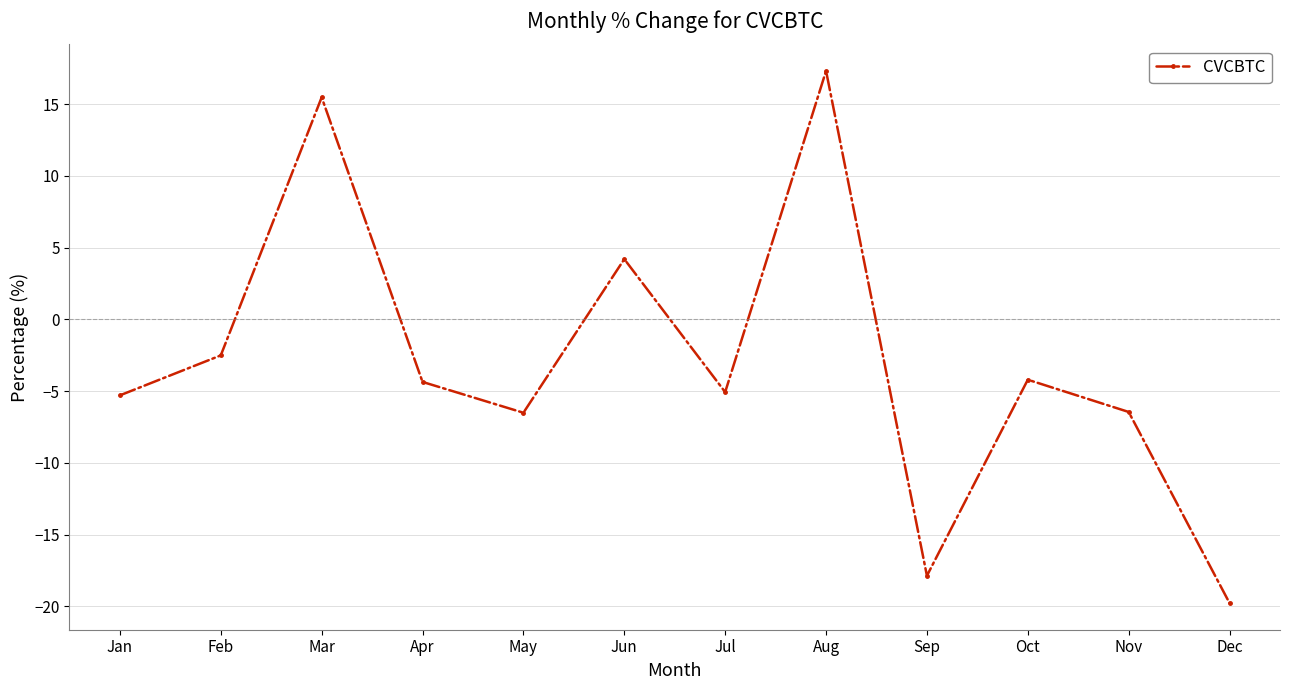

What is the change in value from Apr to Jul?

-0.7